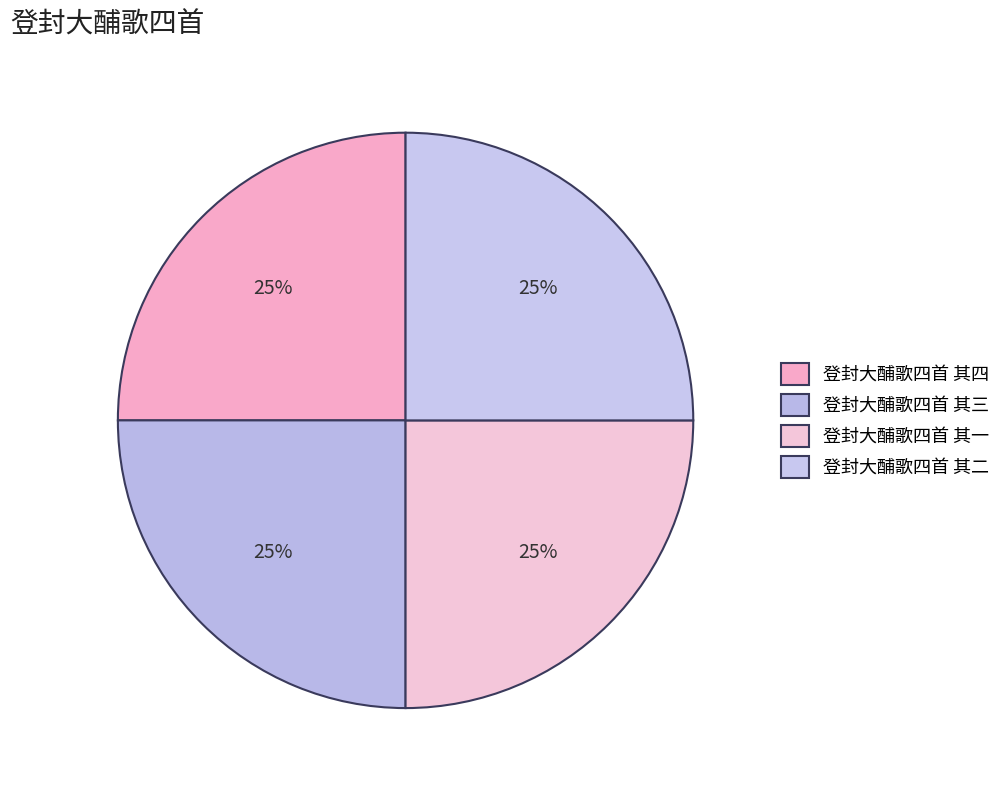

Rank the categories by value from lowest to highest.

登封大酺歌四首 其一, 登封大酺歌四首 其二, 登封大酺歌四首 其三, 登封大酺歌四首 其四